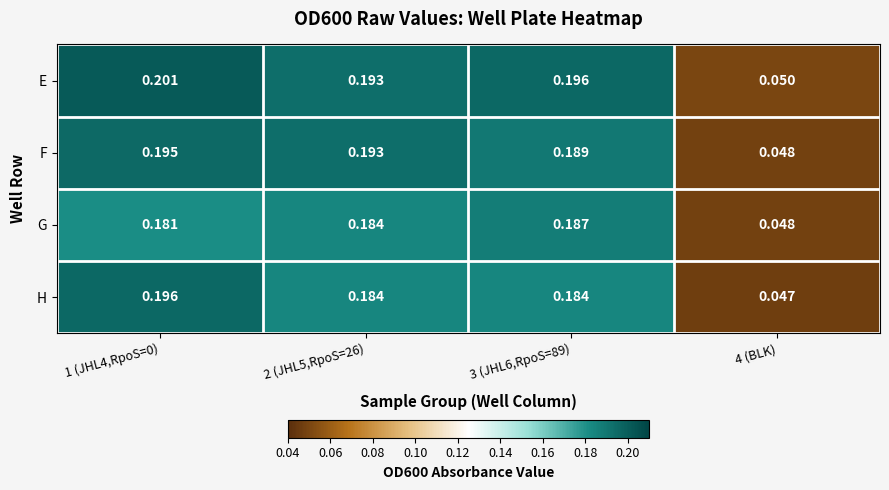

How many distinct data groups are displayed?

4